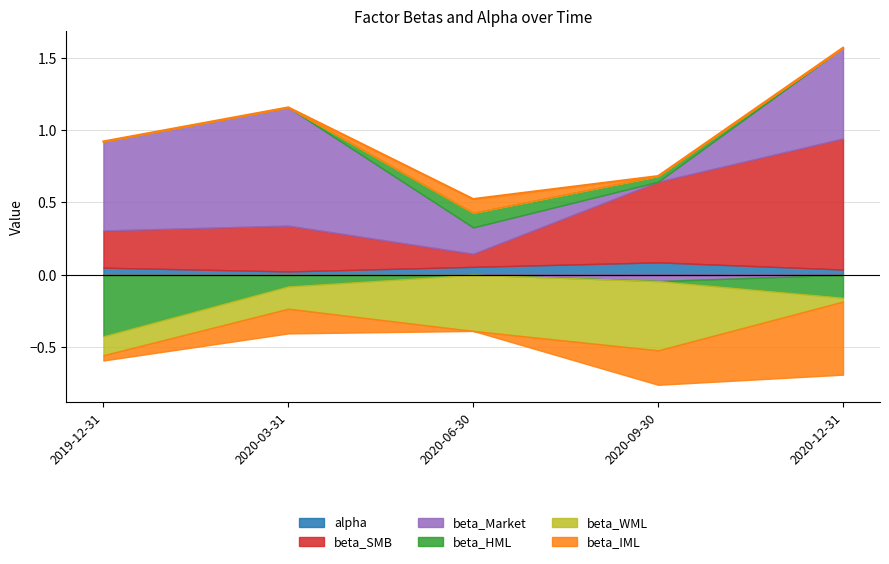

How many times do beta_Market and beta_HML cross each other?

2